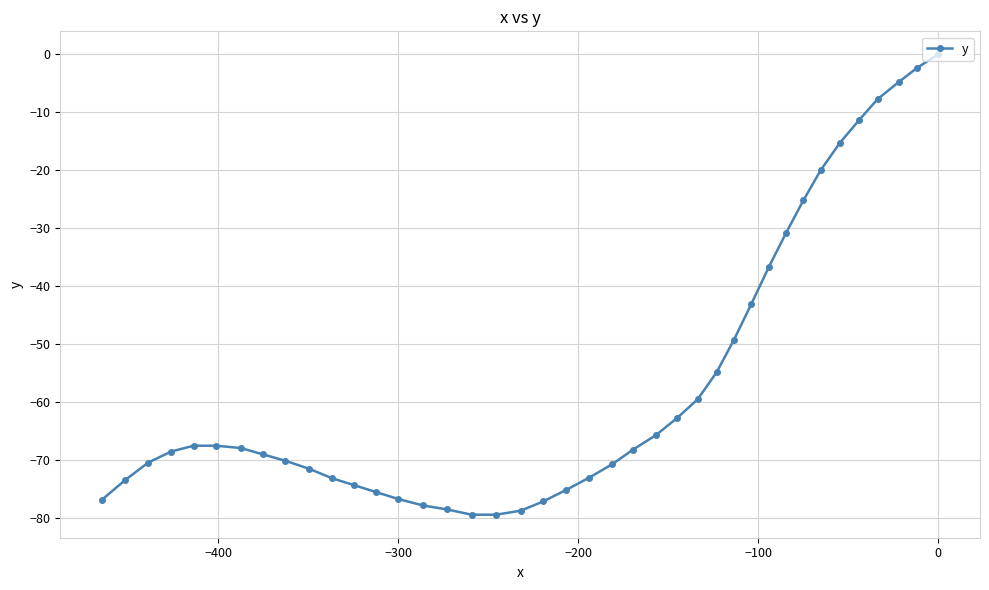

Does the chart have visible grid lines?

Yes